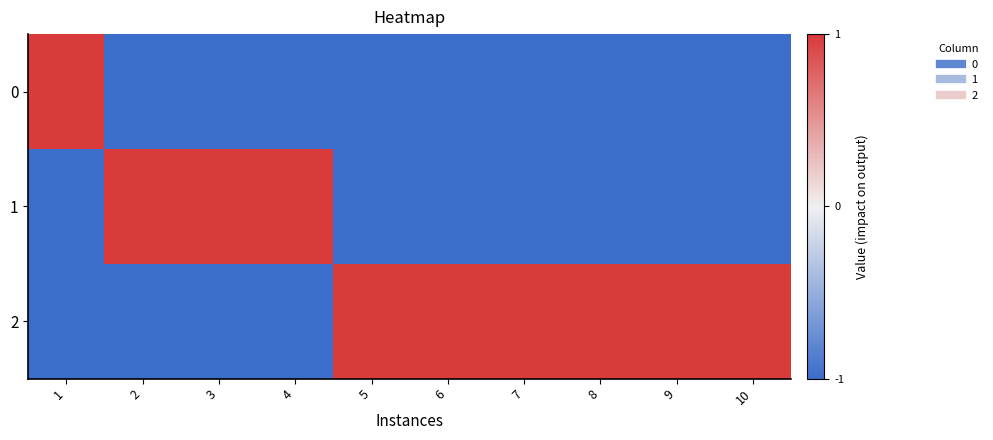

Which series has the largest total across all categories?

2